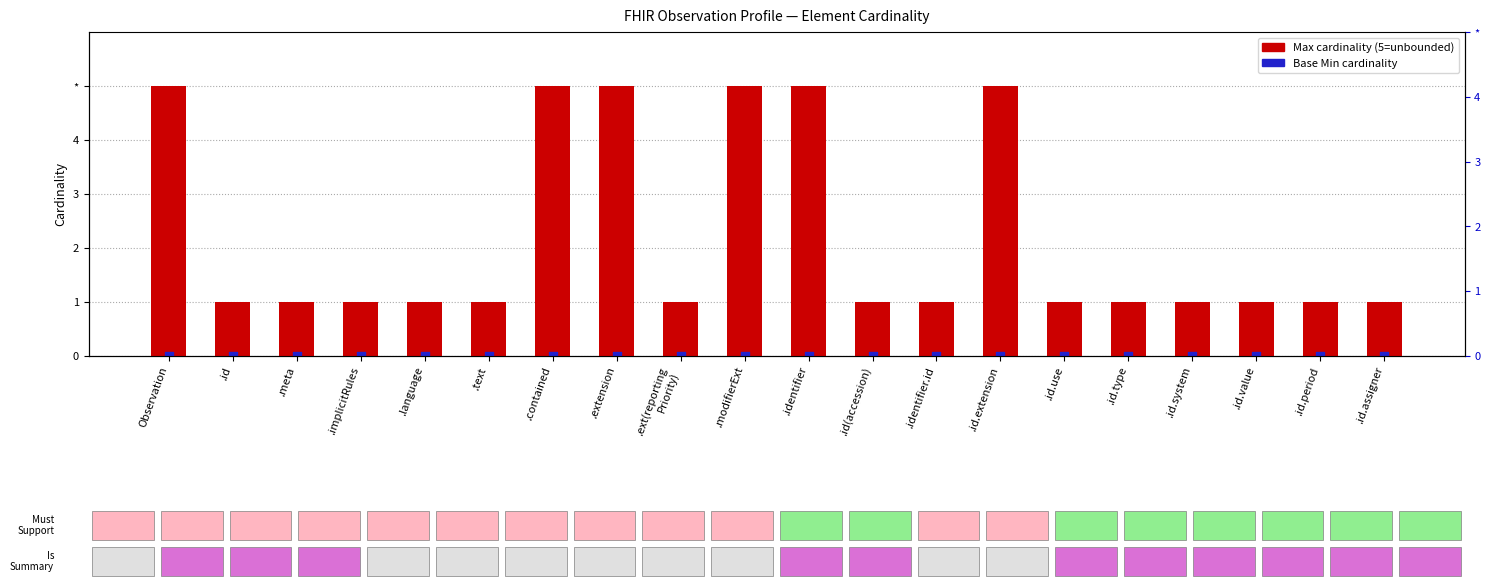

Which series has the widest spread of Y values?

Max cardinality